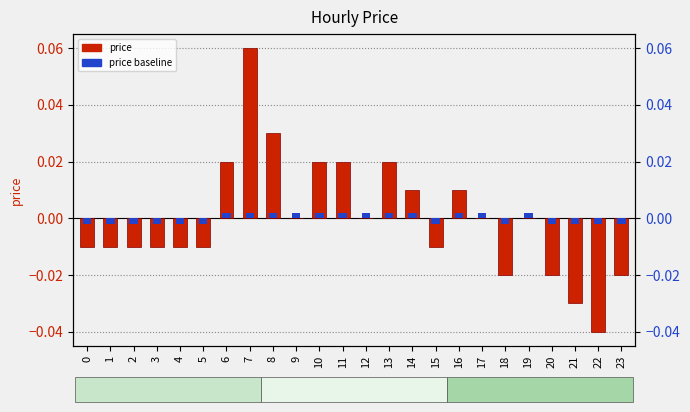

What are all the series names shown in the legend?

price, price baseline